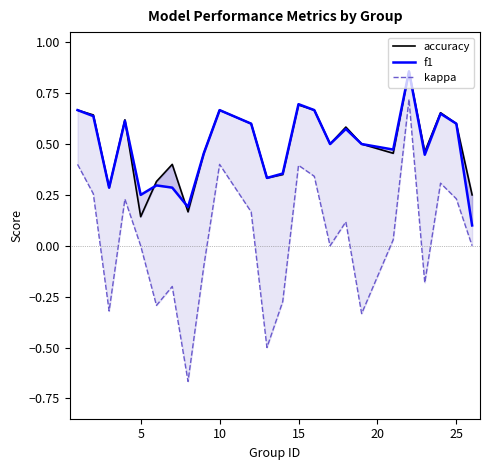

How many interior local peaks does the kappa series have?

7